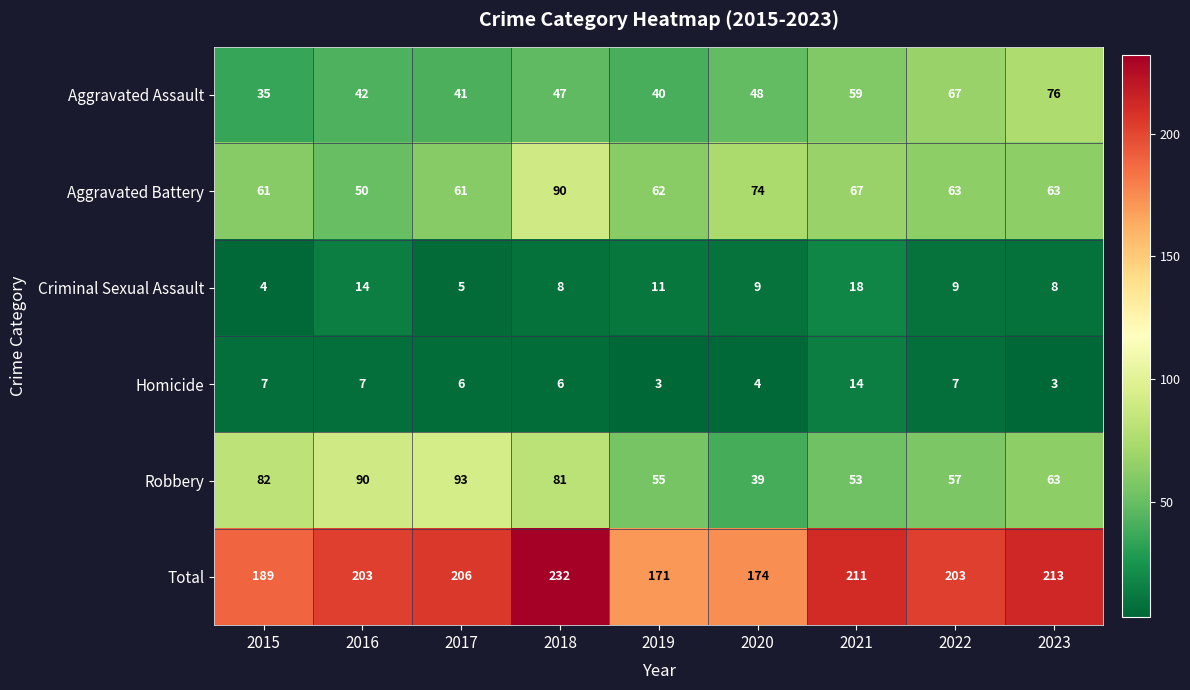

Is it true that Criminal Sexual Assault equals 9 at 2020?

True